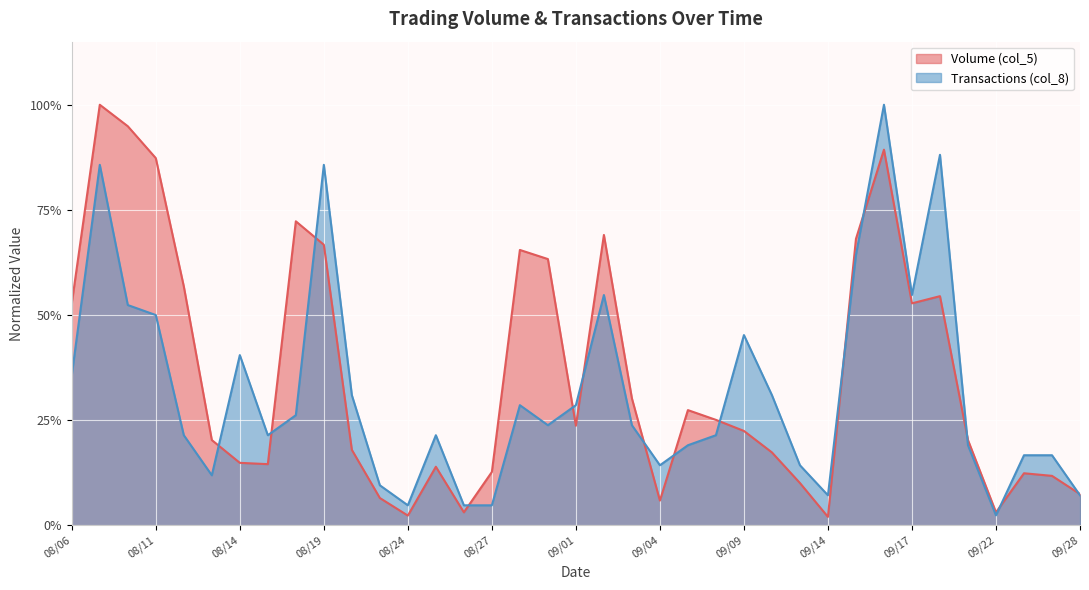

The Volume (col_5) series shows 0.7 at 09/15. True or false?

True